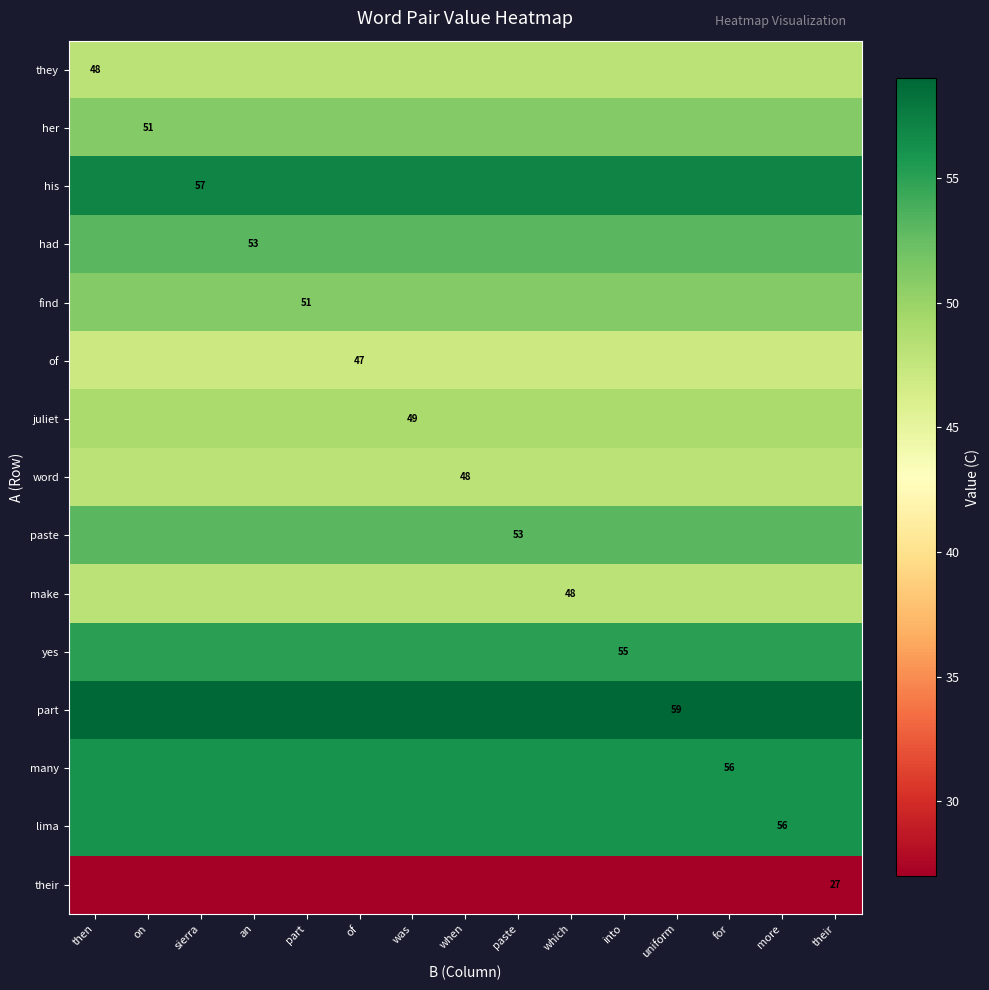

Count the number of data series in this chart.

15